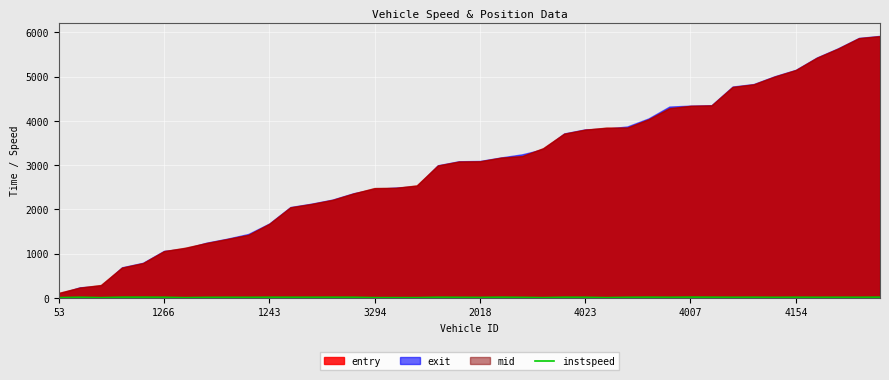

True or false: the data shows 6.8 at 9.

False